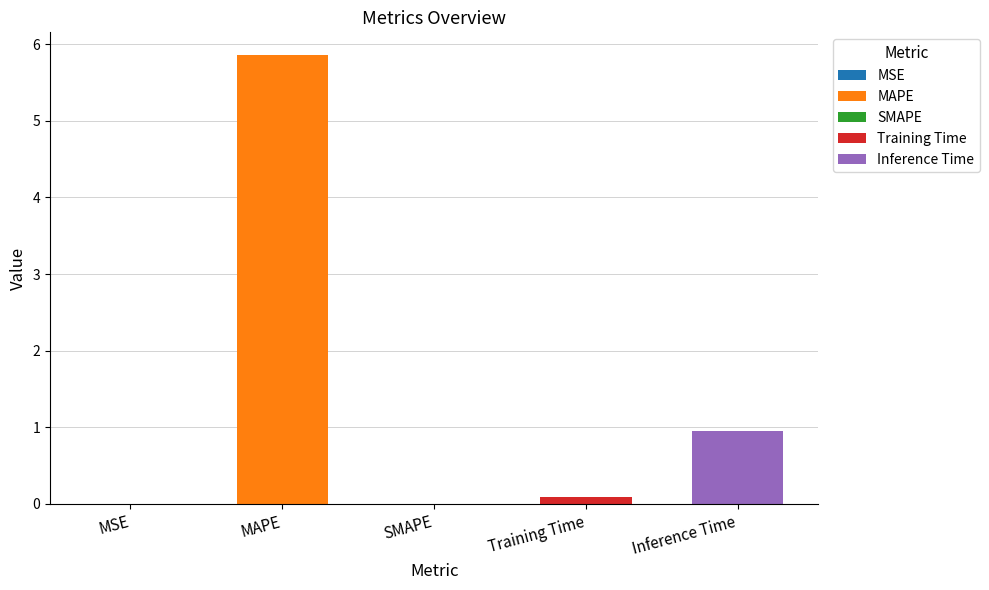

What is the greatest value displayed?

5.9